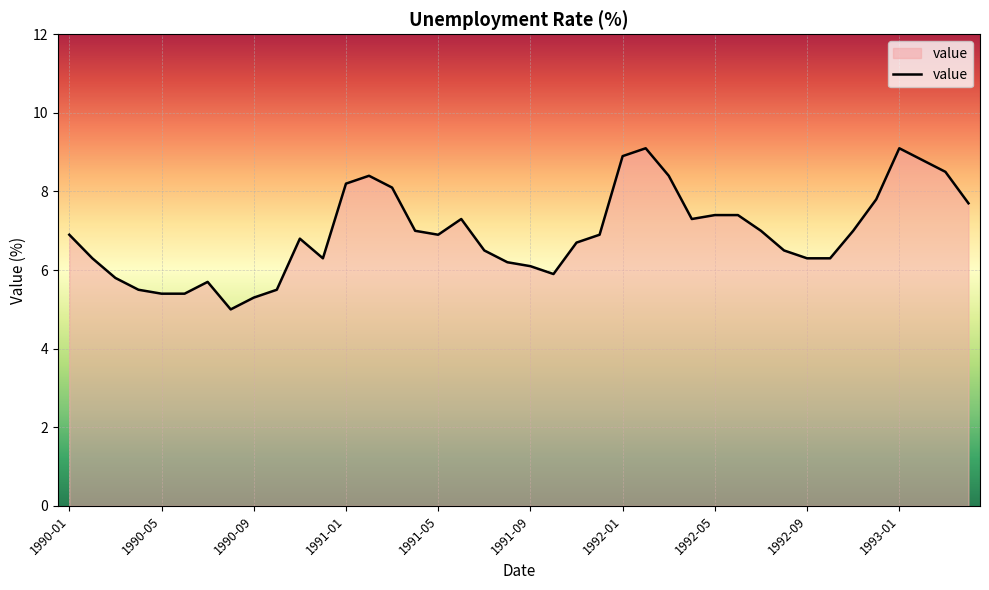

Does the chart display data point markers on the line(s)?

No